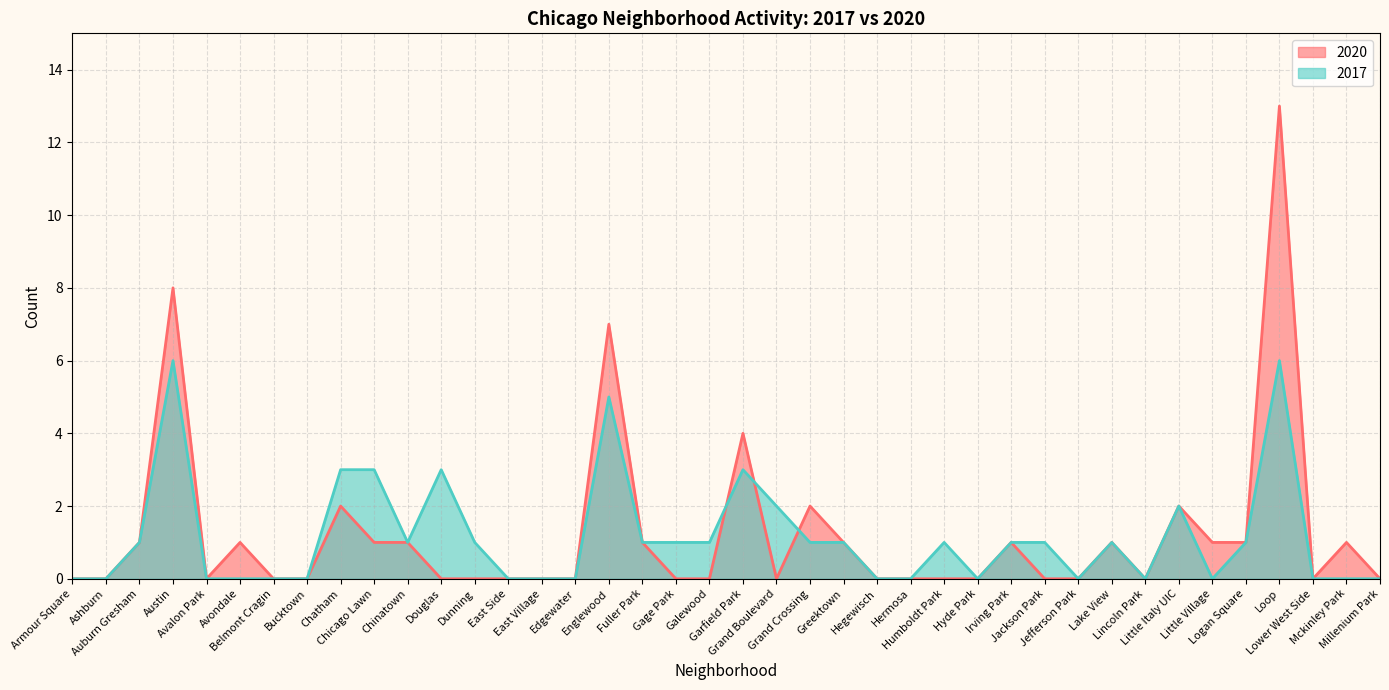

At Galewood, list the series in order from largest to smallest.

2017, 2020